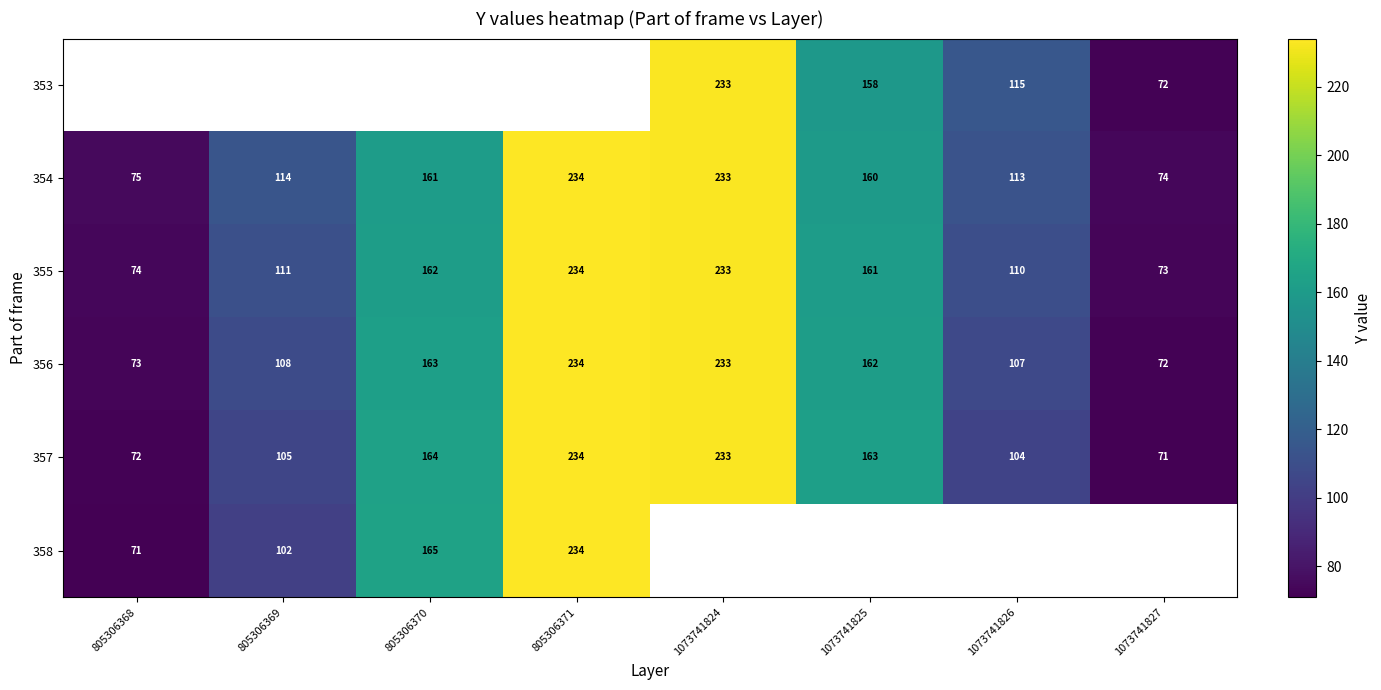

The 354 series shows 114 at 805306369. True or false?

True